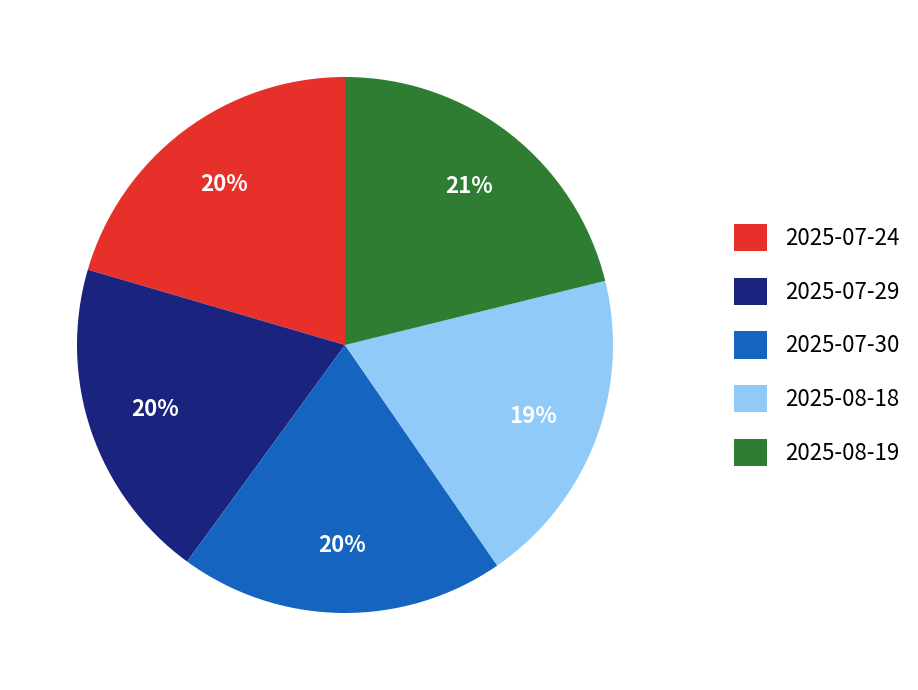

Does 2025-08-18 represent more than half of the total?

No